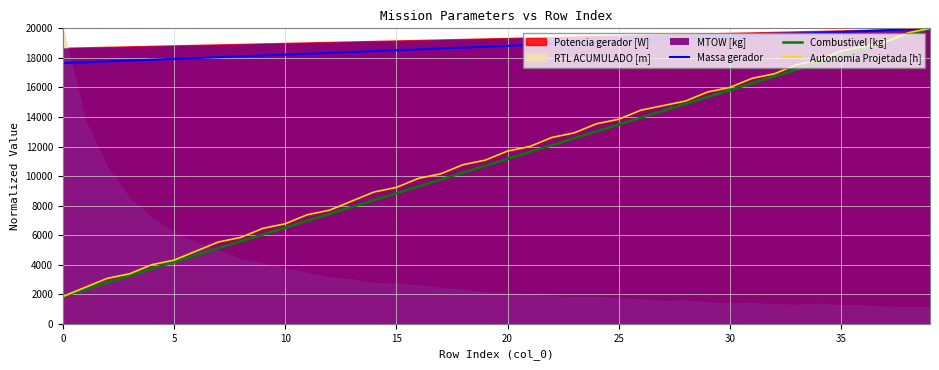

Where is Autonomia Projetada [h] nearest to the value 10923?

18